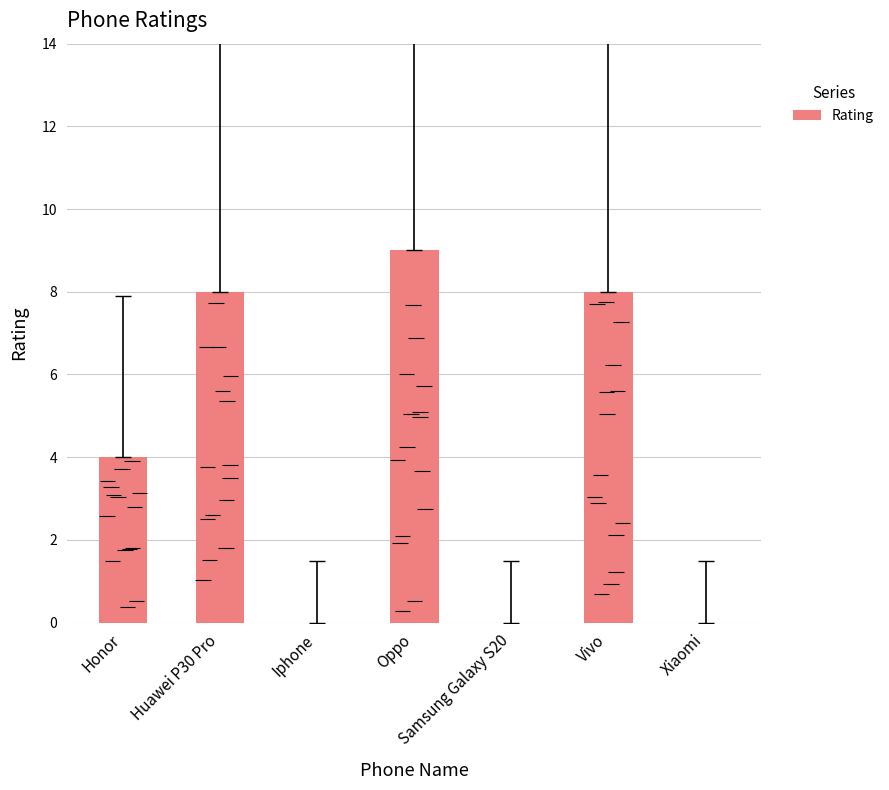

What is the value of the 2nd bar from the left?

8